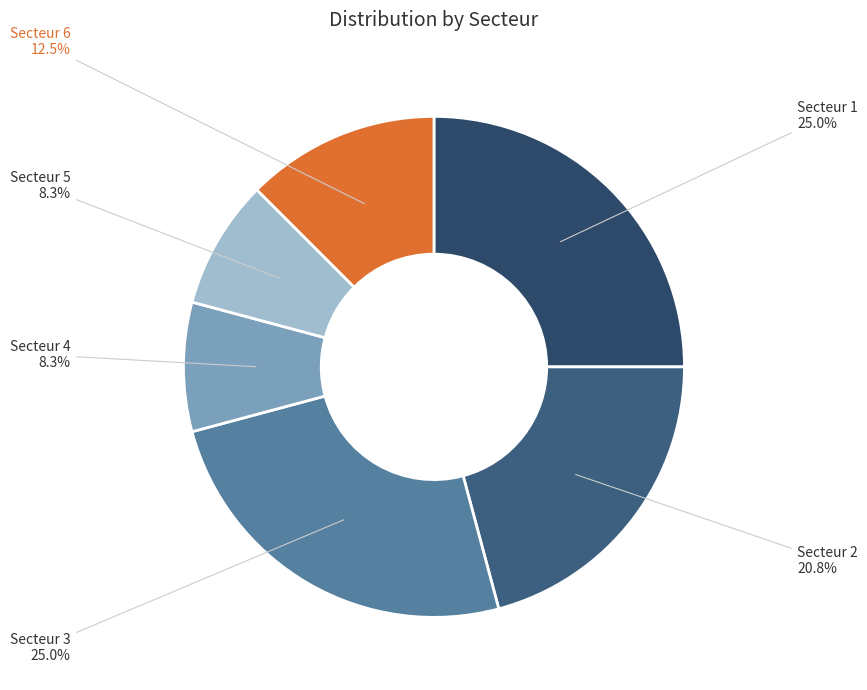

What percentage is NOT represented by Secteur 2?

79.2%